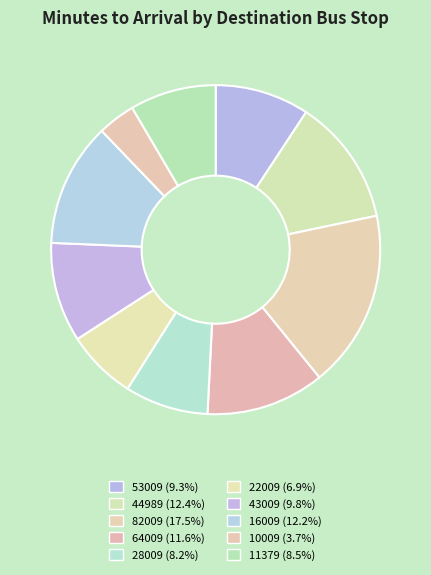

To the nearest percent, what is the difference between the largest and smallest slice percentages?

14%